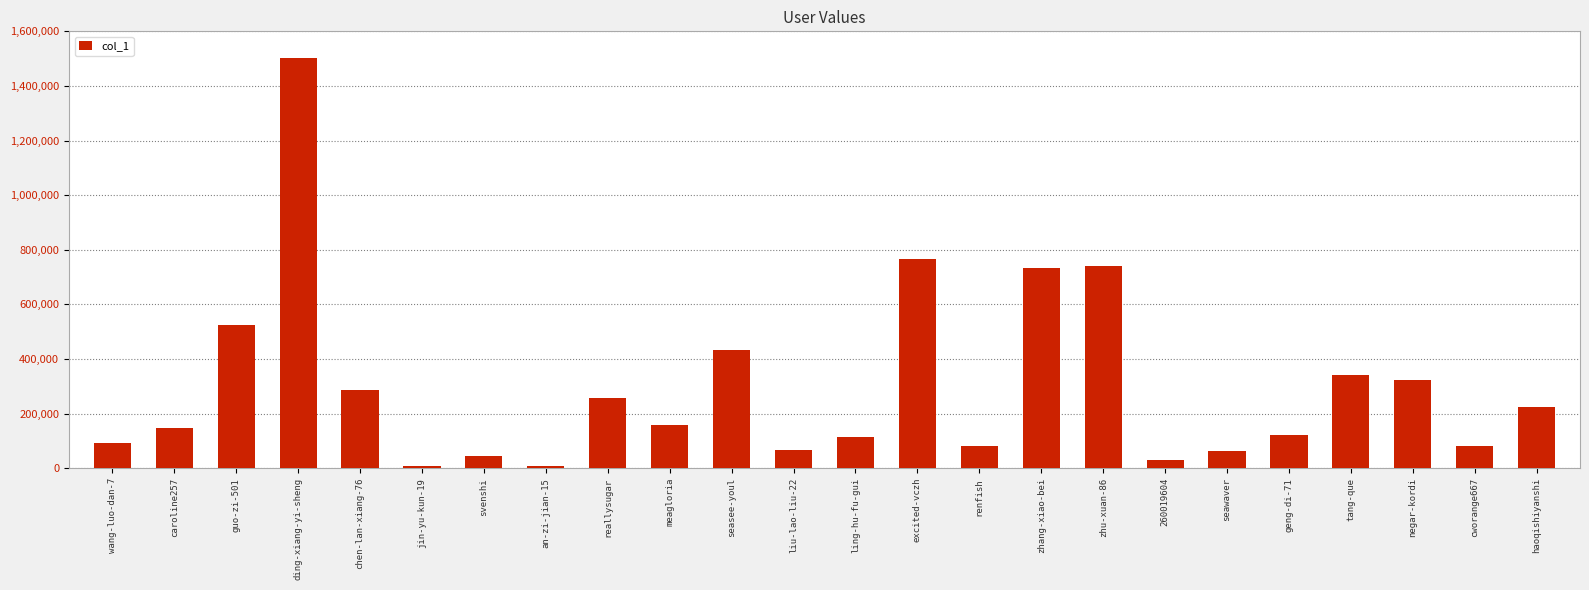

What is the greatest value displayed?

1502466